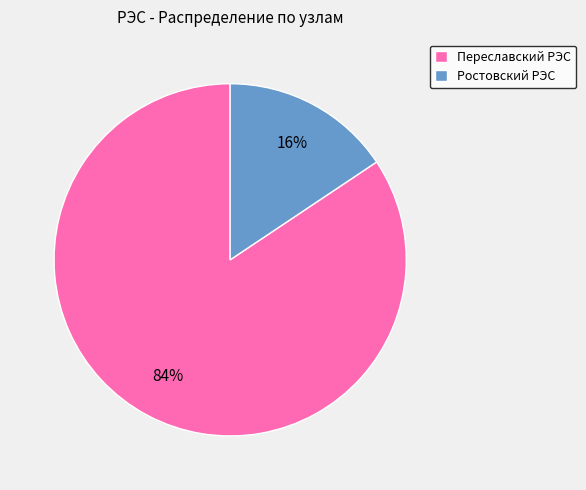

Rank the categories by value from highest to lowest.

Переславский РЭС, Ростовский РЭС